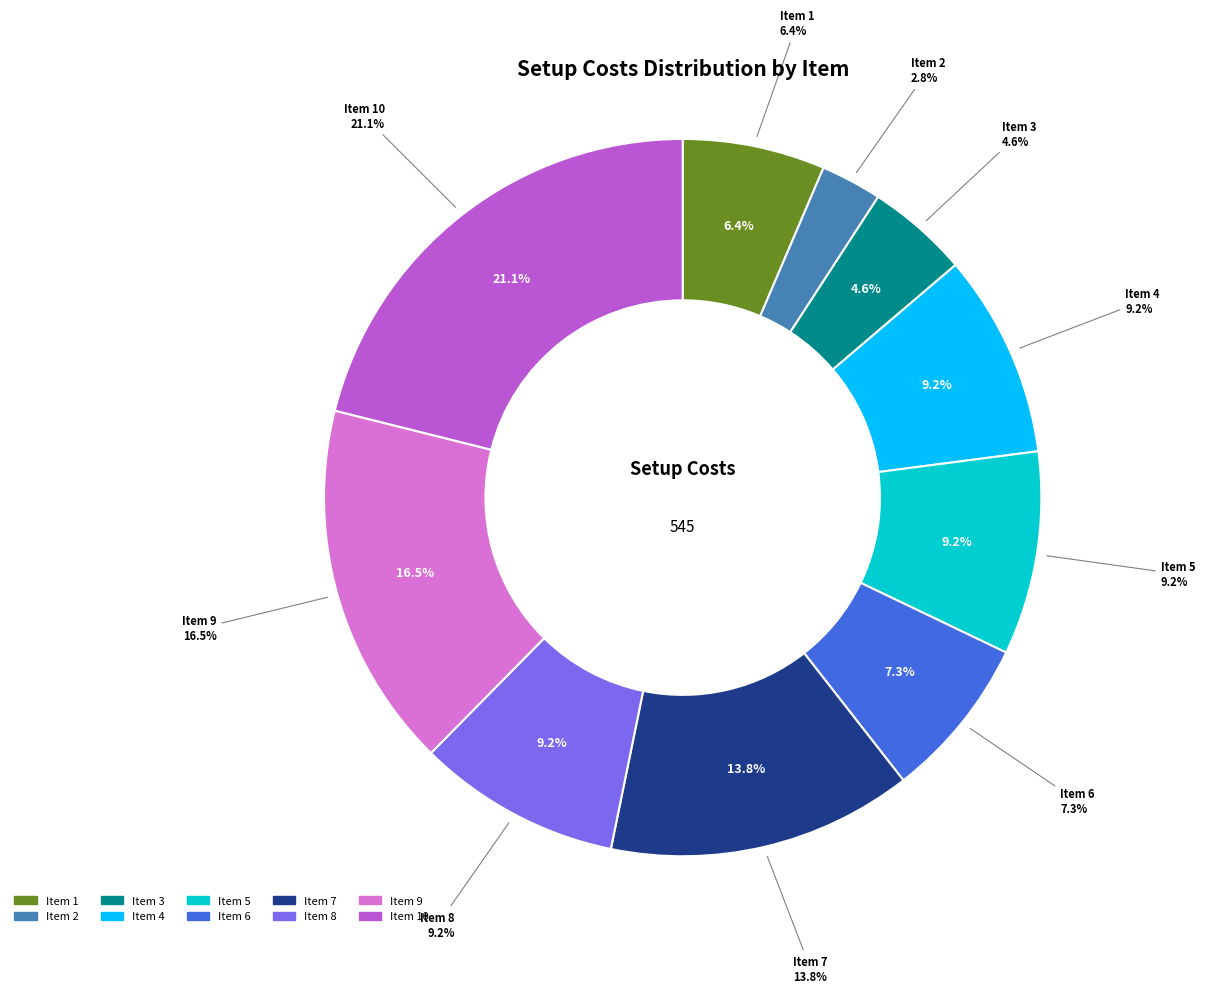

Does 7 account for over 50% of the chart?

No